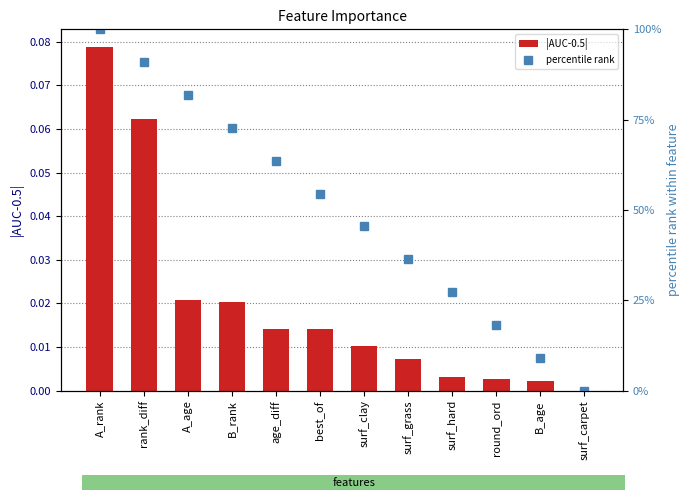

What is the spread (max minus min) of values at surf_clay?

45.4